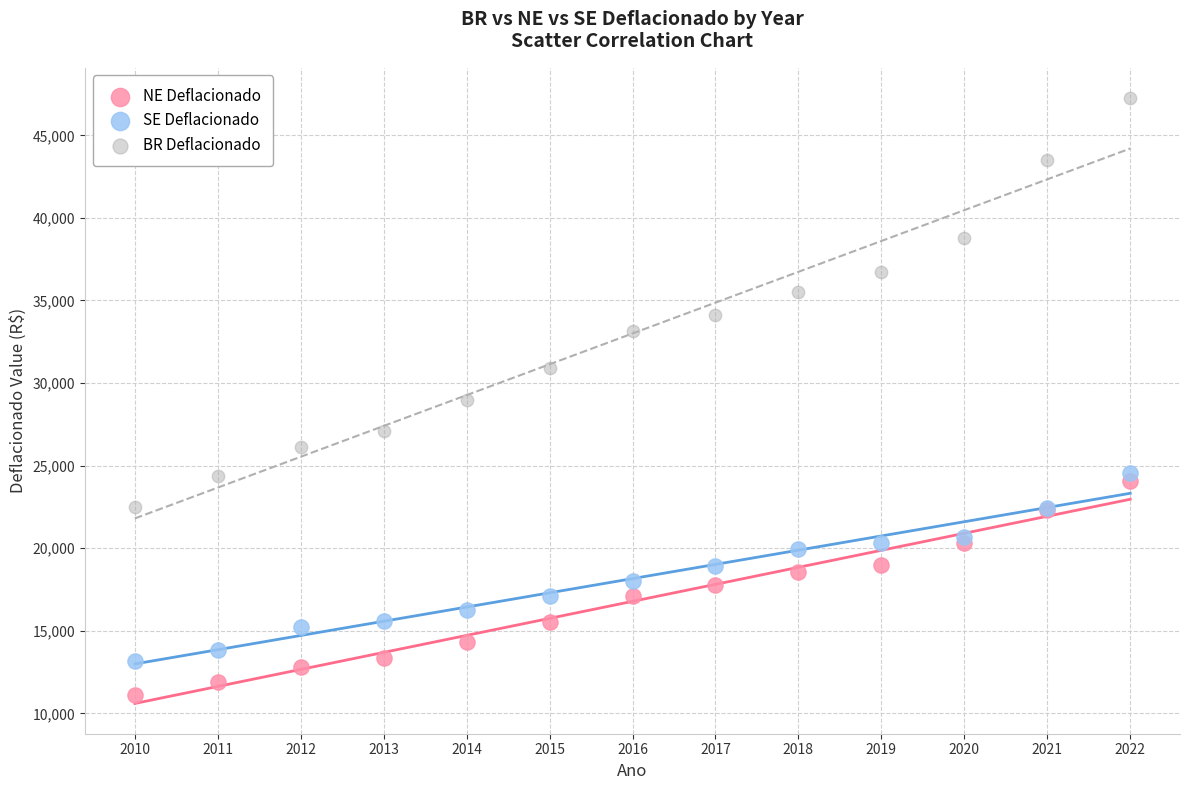

Which series has the widest spread of Y values?

BR Deflacionado